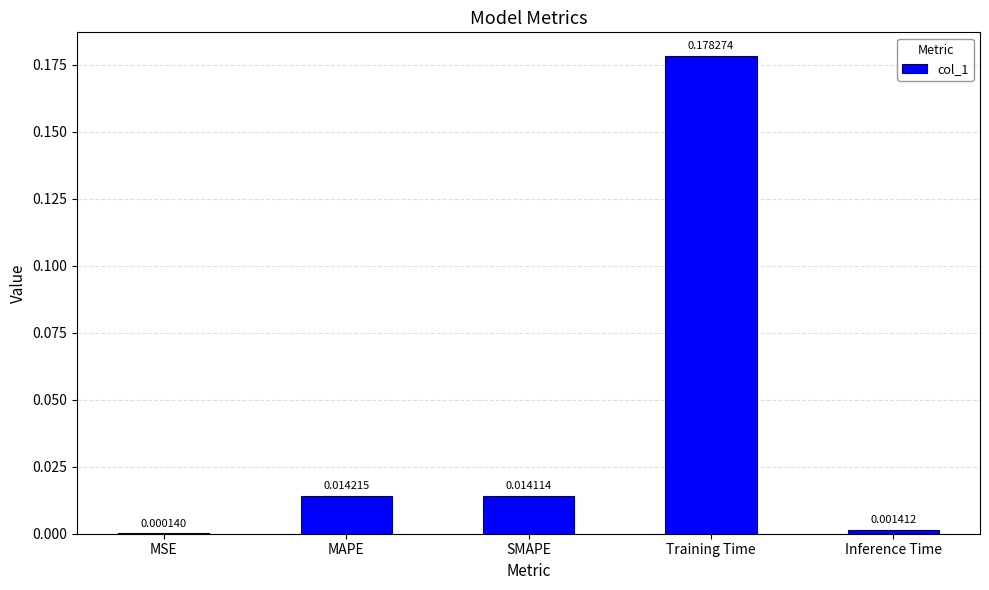

Between Training Time and MSE, which is larger?

Training Time